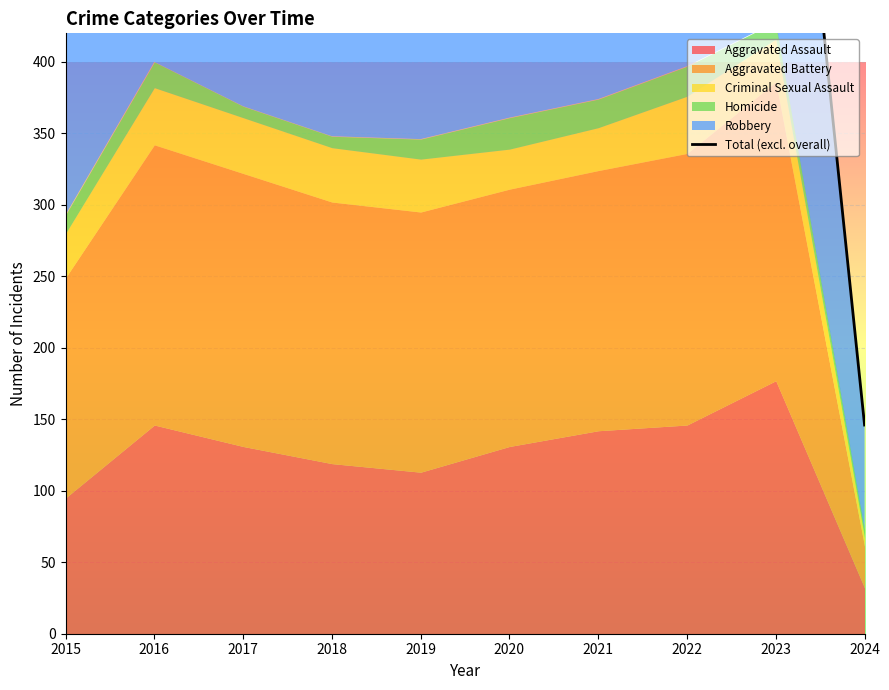

Reading left to right, what are all the values shown in this chart?

505	647	593	552	496	485	527	595	745	146